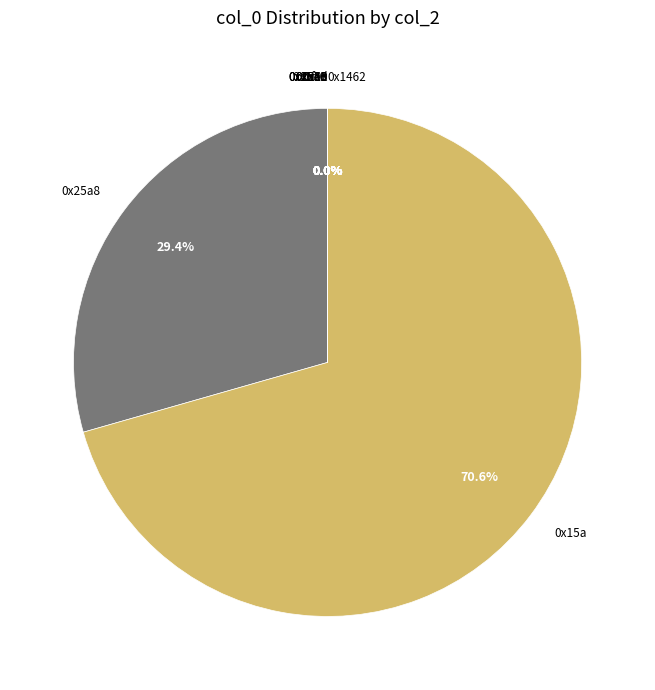

Is there any slice that represents more than half of the pie?

Yes